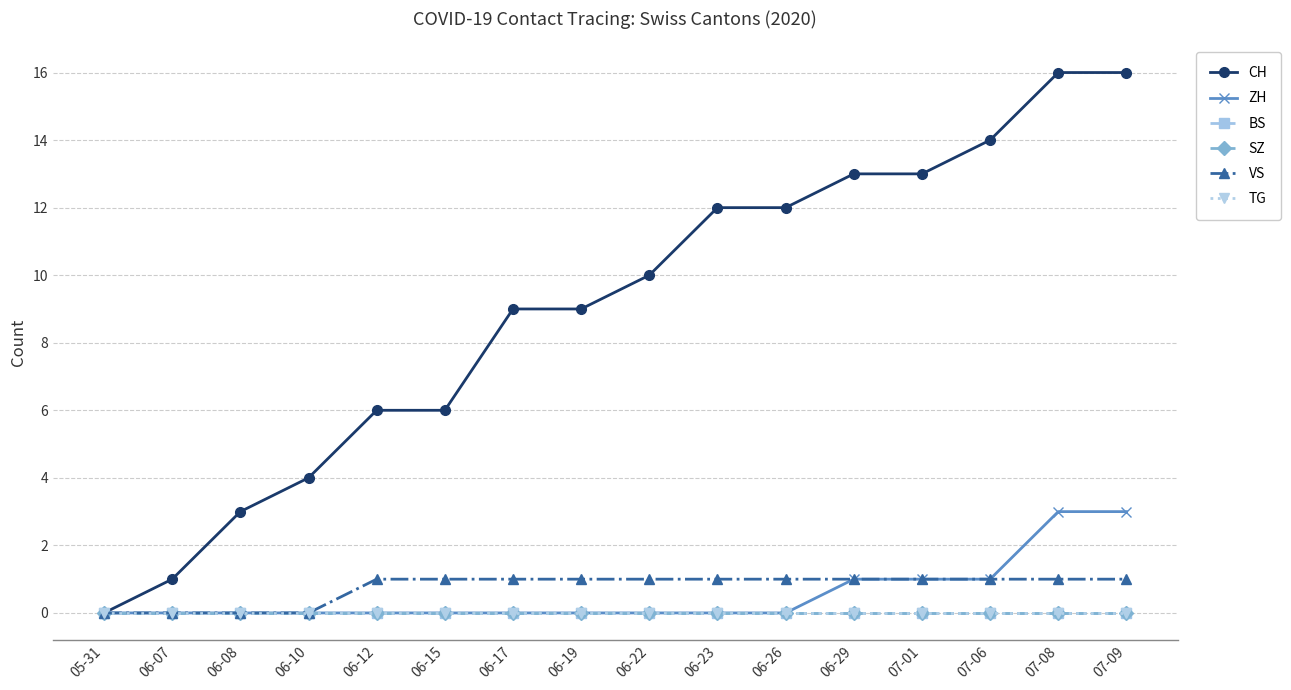

Which series has the widest spread of values?

CH